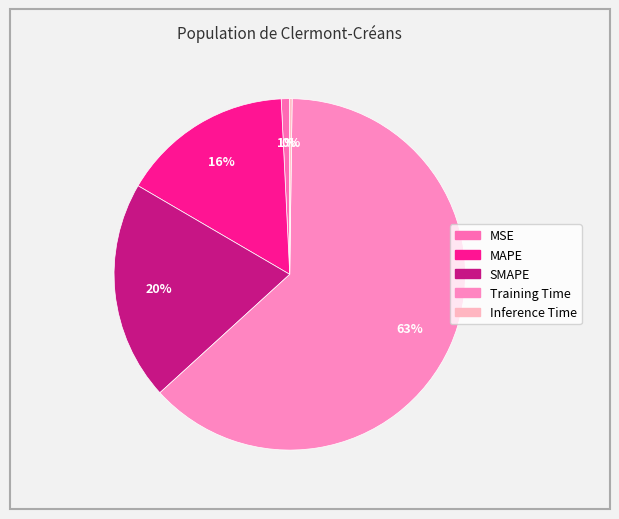

To the nearest percent, what is the combined percentage of SMAPE and MAPE?

36%